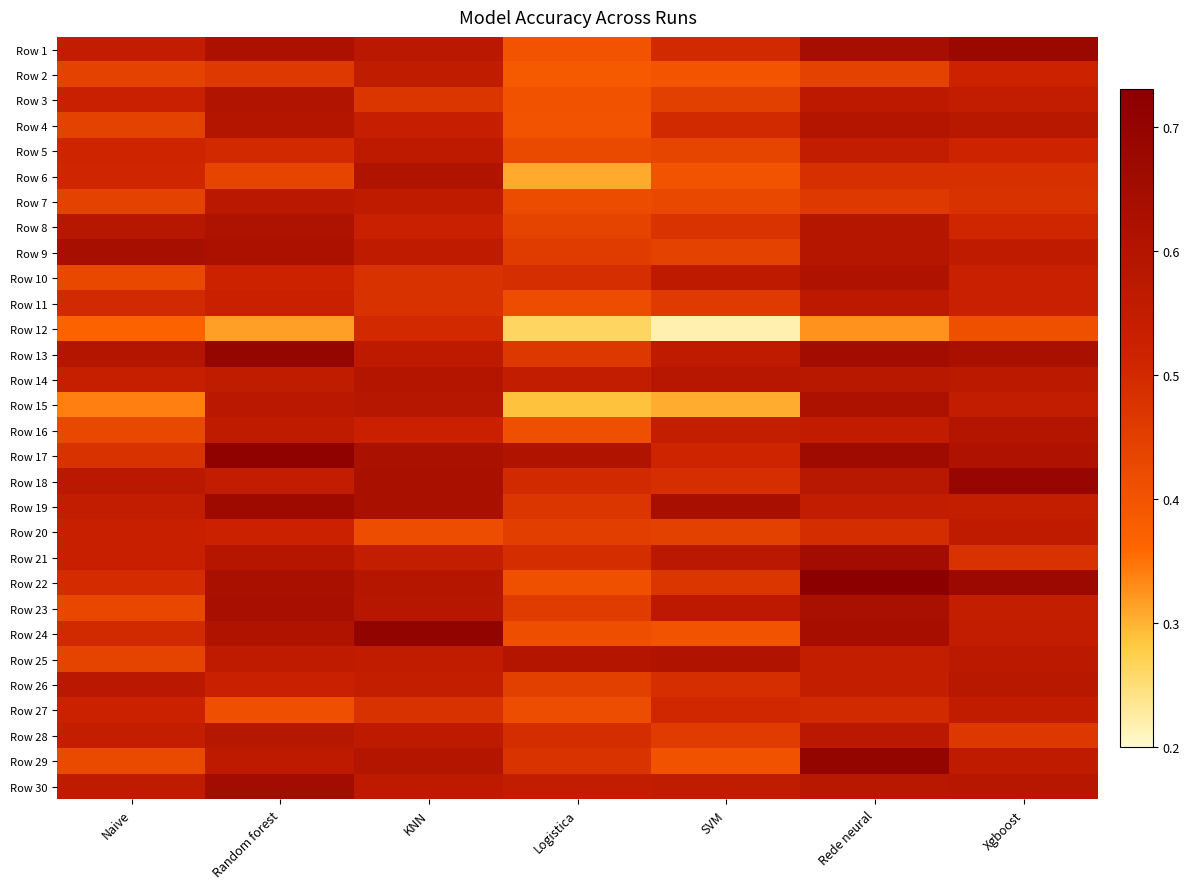

At how many categories does at least one series exceed 0?

7